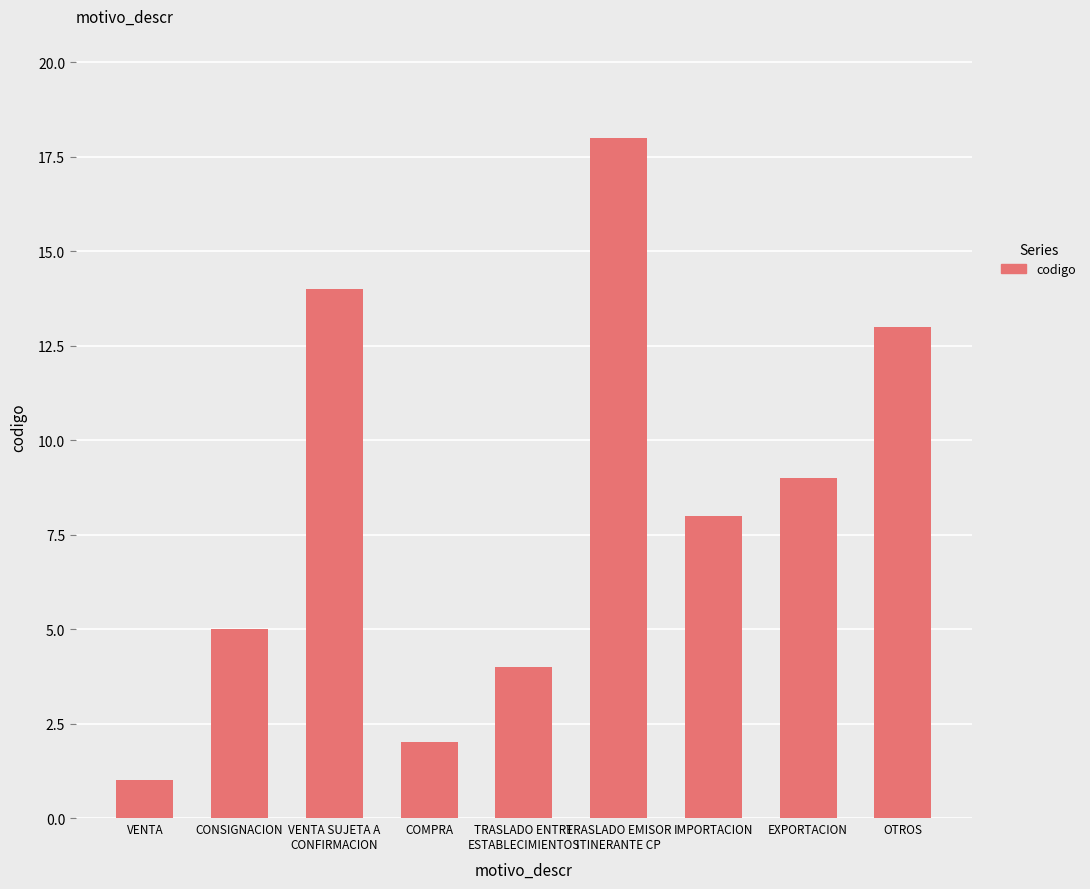

What is the difference between the maximum and second lowest values?

16